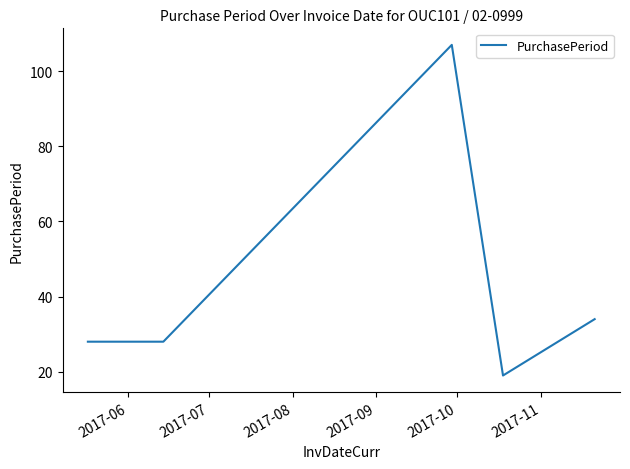

True or false: the data has more than 2 interior local peaks.

False